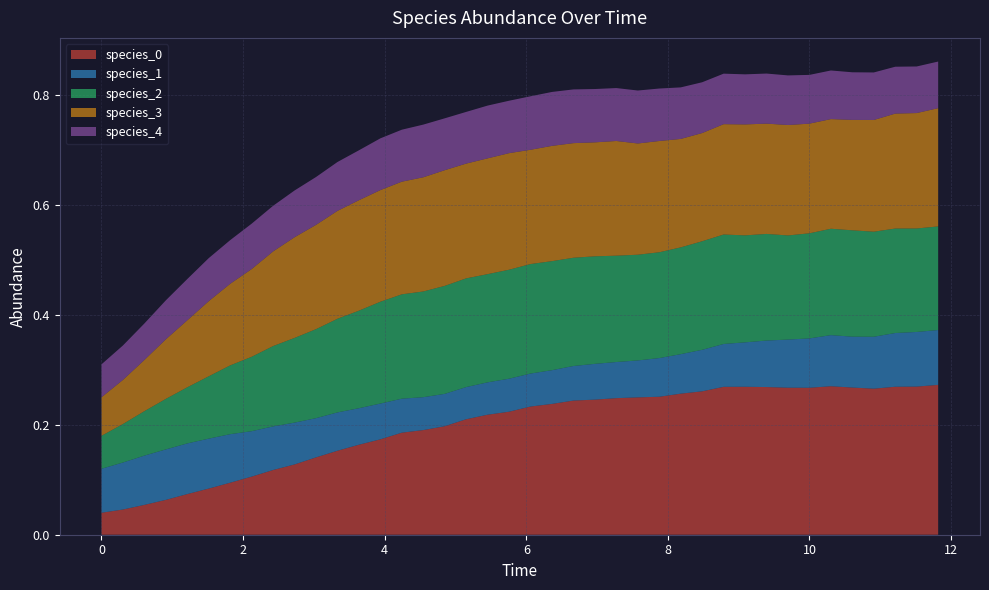

Reading right to left, extract all data points from this chart.

species_0: 39=0.3	38=0.3	37=0.3	36=0.3	35=0.3	34=0.3	33=0.3	32=0.3	31=0.3	30=0.3	29=0.3	28=0.3	27=0.3	26=0.3	25=0.2	24=0.2	23=0.2	22=0.2	21=0.2	20=0.2	19=0.2	18=0.2	17=0.2	16=0.2	15=0.2	14=0.2	13=0.2	12=0.2	11=0.2	10=0.1	9=0.1	8=0.1	7=0.1	6=0.1	5=0.1	4=0.1	3=0.1	2=0.1	1=0.0	0=0.0
species_1: 39=0.1	38=0.1	37=0.1	36=0.1	35=0.1	34=0.1	33=0.1	32=0.1	31=0.1	30=0.1	29=0.1	28=0.1	27=0.1	26=0.1	25=0.1	24=0.1	23=0.1	22=0.1	21=0.1	20=0.1	19=0.1	18=0.1	17=0.1	16=0.1	15=0.1	14=0.1	13=0.1	12=0.1	11=0.1	10=0.1	9=0.1	8=0.1	7=0.1	6=0.1	5=0.1	4=0.1	3=0.1	2=0.1	1=0.1	0=0.1
species_2: 39=0.2	38=0.2	37=0.2	36=0.2	35=0.2	34=0.2	33=0.2	32=0.2	31=0.2	30=0.2	29=0.2	28=0.2	27=0.2	26=0.2	25=0.2	24=0.2	23=0.2	22=0.2	21=0.2	20=0.2	19=0.2	18=0.2	17=0.2	16=0.2	15=0.2	14=0.2	13=0.2	12=0.2	11=0.2	10=0.2	9=0.2	8=0.1	7=0.1	6=0.1	5=0.1	4=0.1	3=0.1	2=0.1	1=0.1	0=0.1
species_3: 39=0.2	38=0.2	37=0.2	36=0.2	35=0.2	34=0.2	33=0.2	32=0.2	31=0.2	30=0.2	29=0.2	28=0.2	27=0.2	26=0.2	25=0.2	24=0.2	23=0.2	22=0.2	21=0.2	20=0.2	19=0.2	18=0.2	17=0.2	16=0.2	15=0.2	14=0.2	13=0.2	12=0.2	11=0.2	10=0.2	9=0.2	8=0.2	7=0.2	6=0.1	5=0.1	4=0.1	3=0.1	2=0.1	1=0.1	0=0.1
species_4: 39=0.1	38=0.1	37=0.1	36=0.1	35=0.1	34=0.1	33=0.1	32=0.1	31=0.1	30=0.1	29=0.1	28=0.1	27=0.1	26=0.1	25=0.1	24=0.1	23=0.1	22=0.1	21=0.1	20=0.1	19=0.1	18=0.1	17=0.1	16=0.1	15=0.1	14=0.1	13=0.1	12=0.1	11=0.1	10=0.1	9=0.1	8=0.1	7=0.1	6=0.1	5=0.1	4=0.1	3=0.1	2=0.1	1=0.1	0=0.1